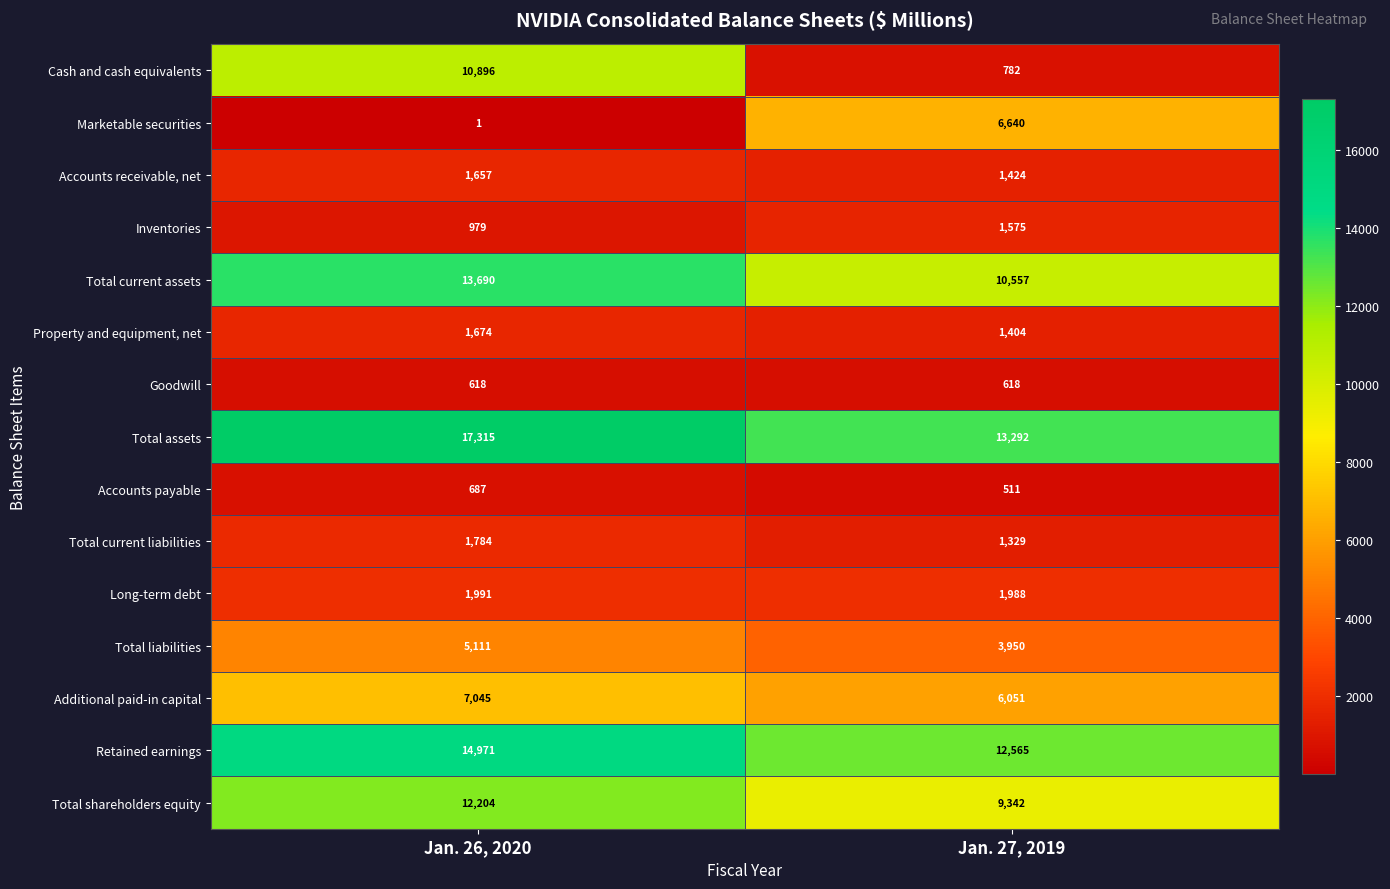

The Total current liabilities series shows 818 at Jan. 27, 2019. True or false?

False